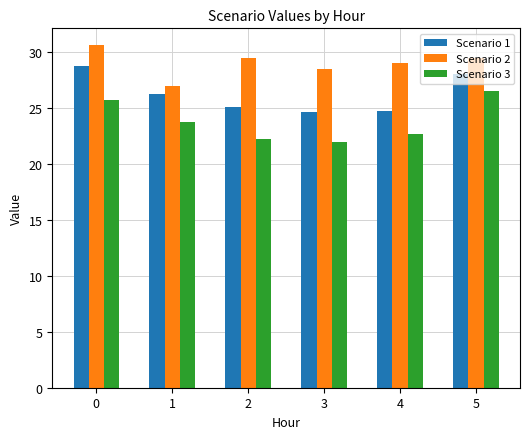

What is the spread (max minus min) of values at 4?

6.3